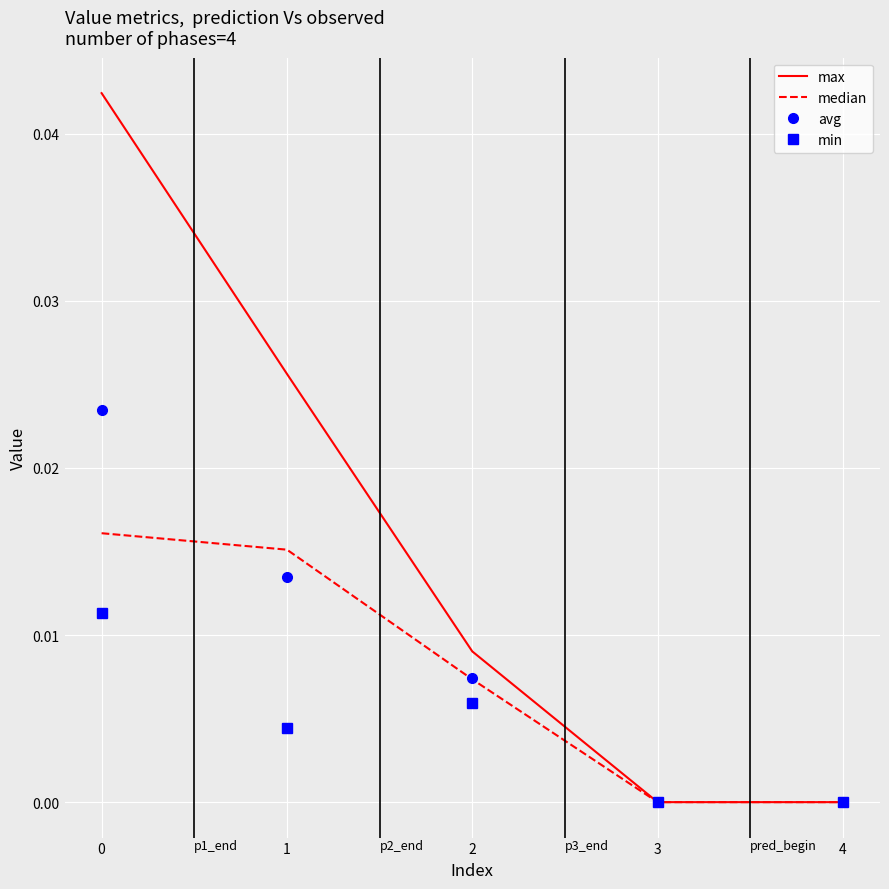

Which series has the largest total across all categories?

max